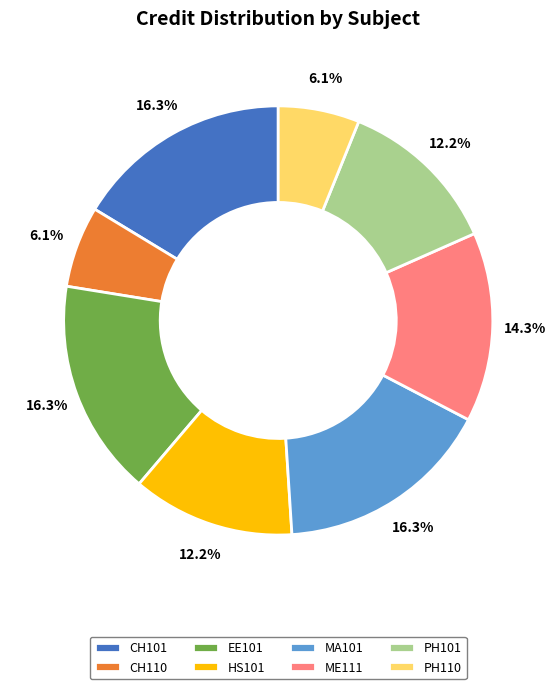

Does any single category account for the majority?

No